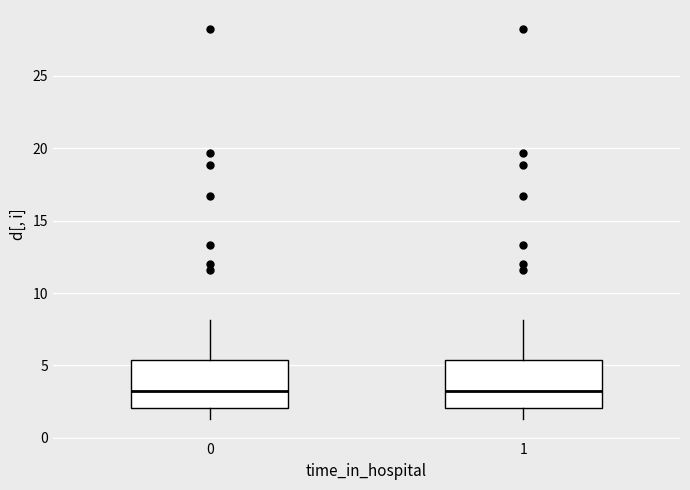

Where is the lower edge of the box at x = 1 on the y-axis? The values are not printed on the chart, so give them approximately, as read against the axis.

2.0